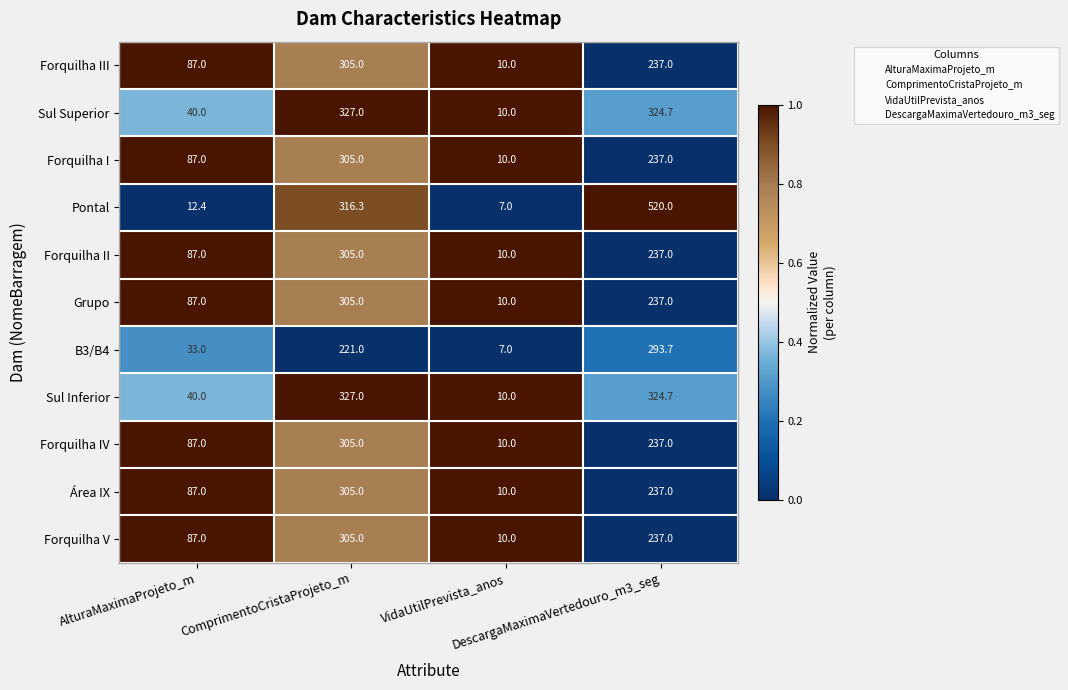

What is the difference between the maximum and minimum values in the Área IX series?

295.0